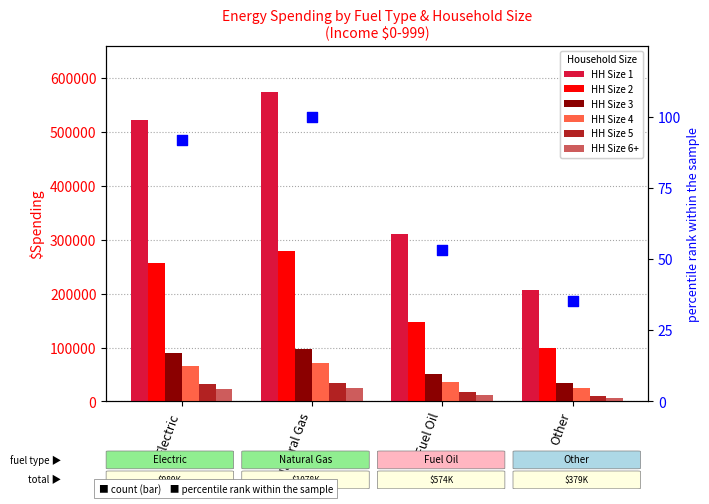

At how many categories does at least one series exceed 218915?

3